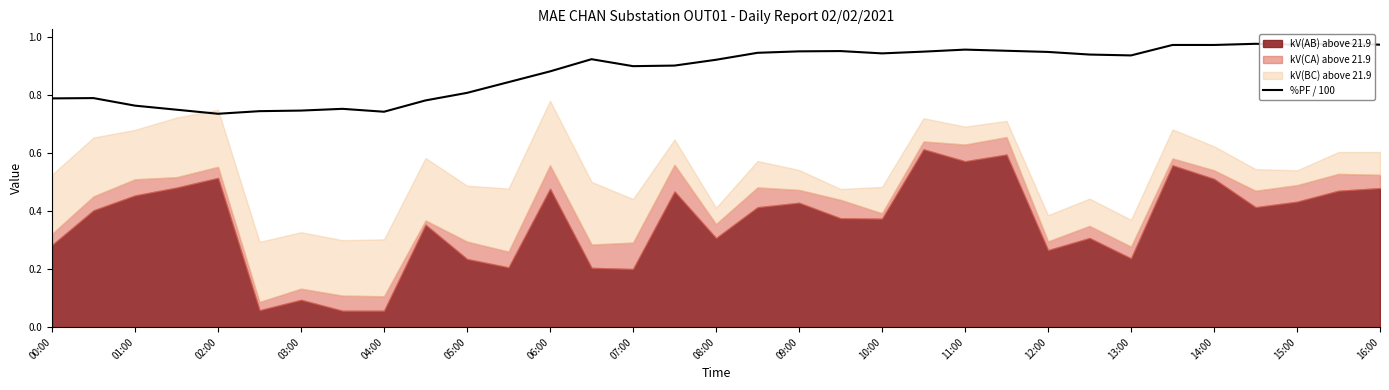

Does the chart display data point markers on the line(s)?

No